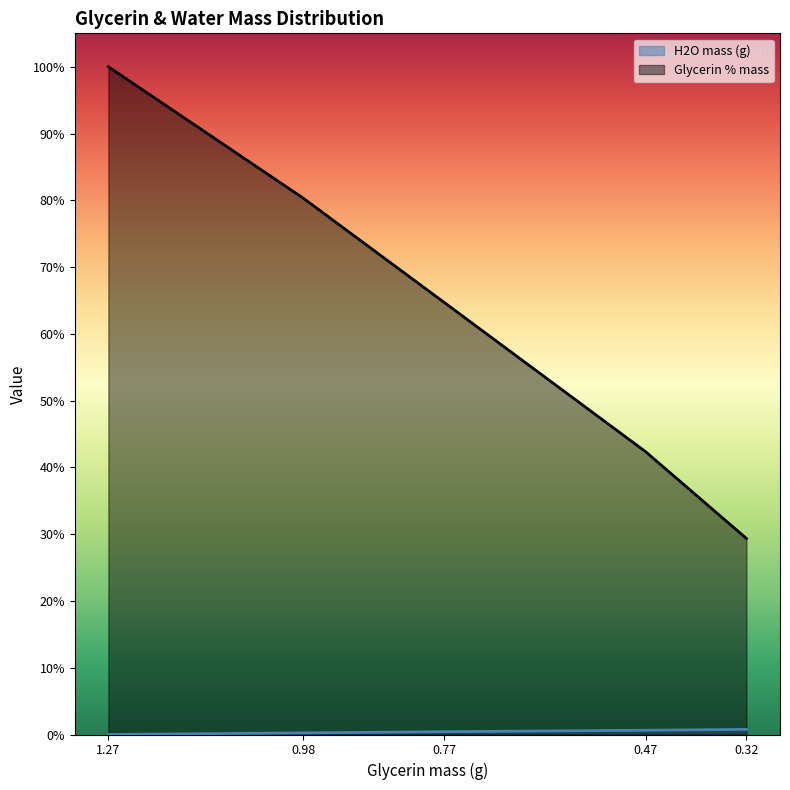

At how many categories does at least one series exceed 20?

5